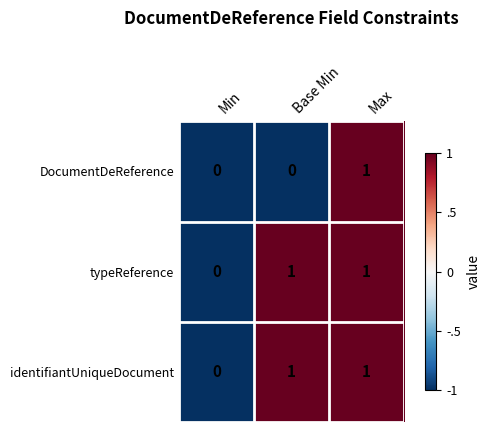

Is the value of identifiantUniqueDocument at Max greater than the value of typeReference at Min?

Yes